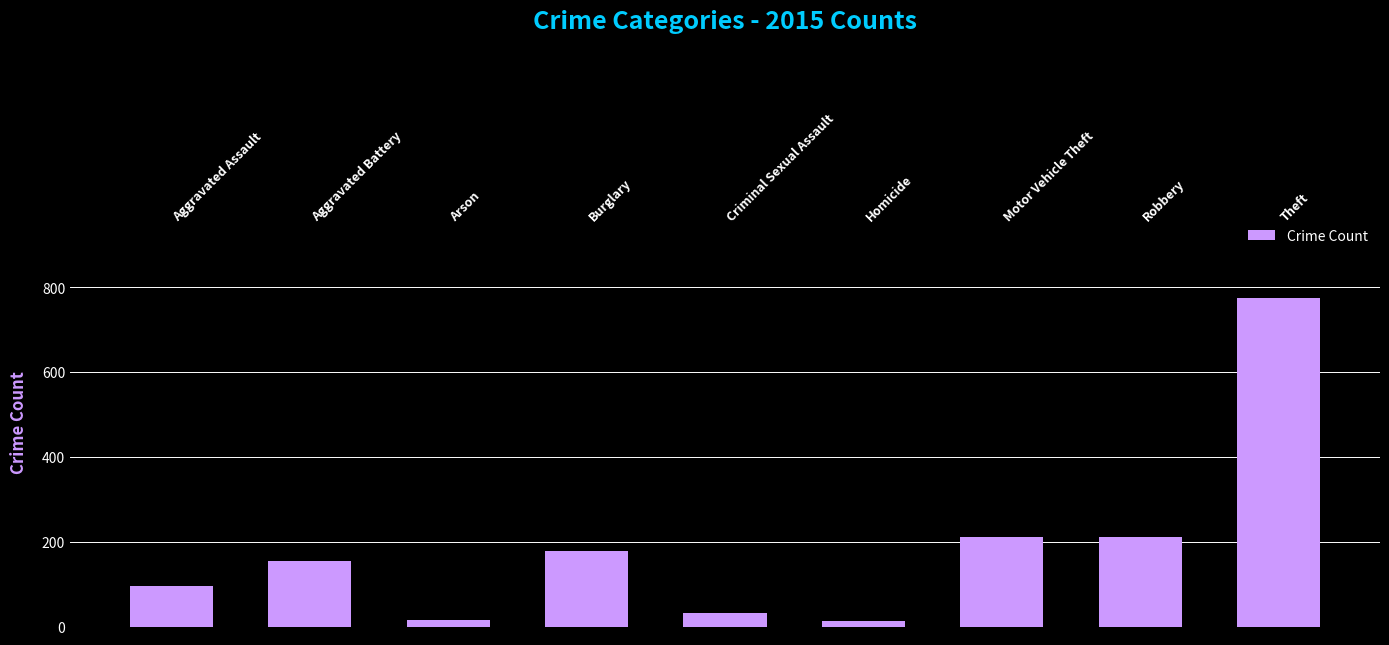

Which label corresponds to the largest value in the chart?

Theft